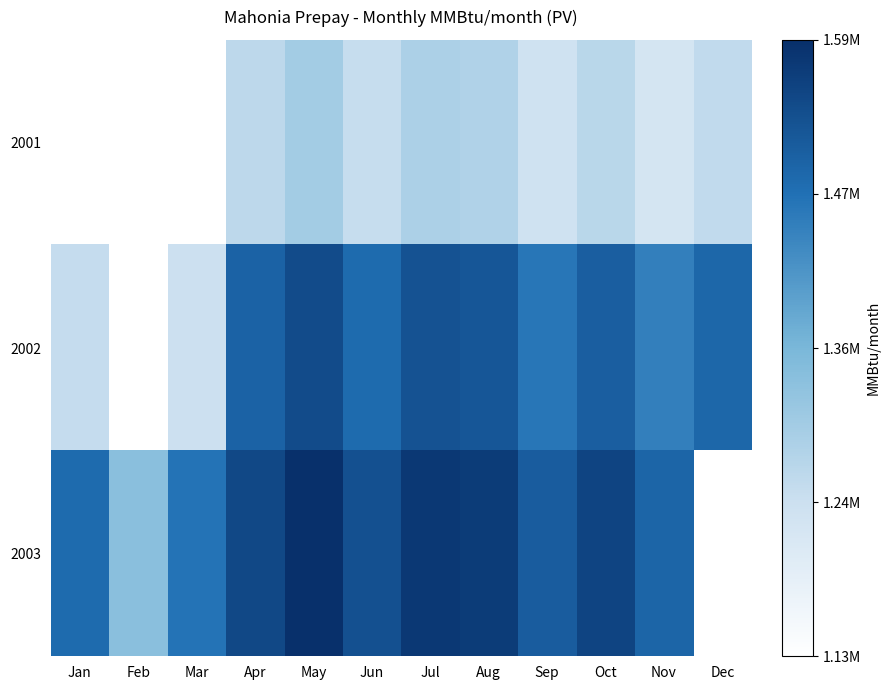

At which category does the chart reach its minimum across all series?

Feb